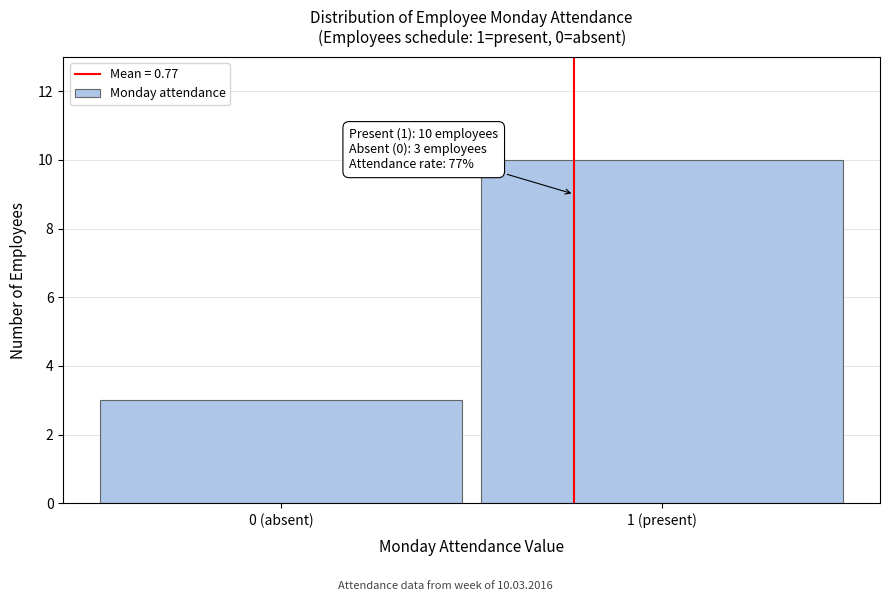

Reading right to left, extract all data points from this chart.

10	3